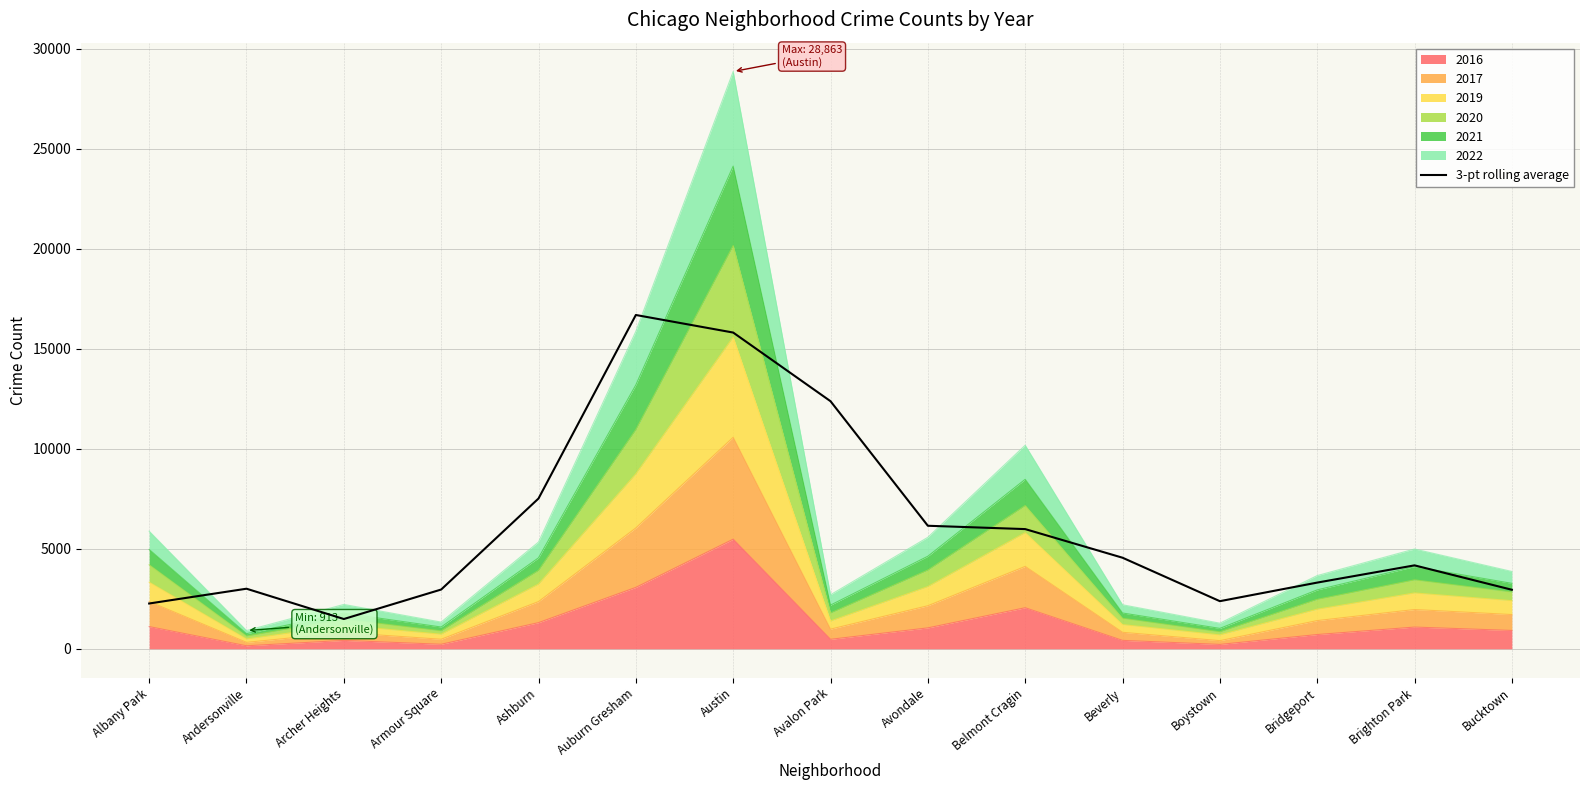

Where is the first local maximum?

Andersonville